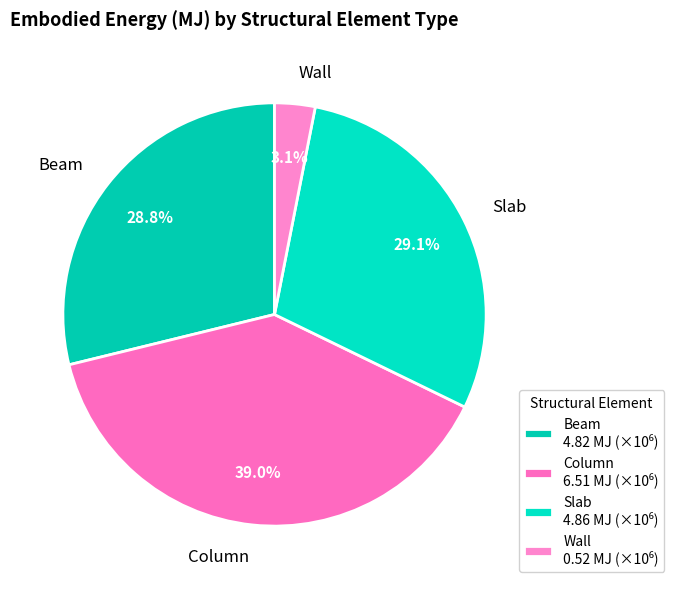

Approximately how many times larger is the value at Beam compared to Column?

0.7